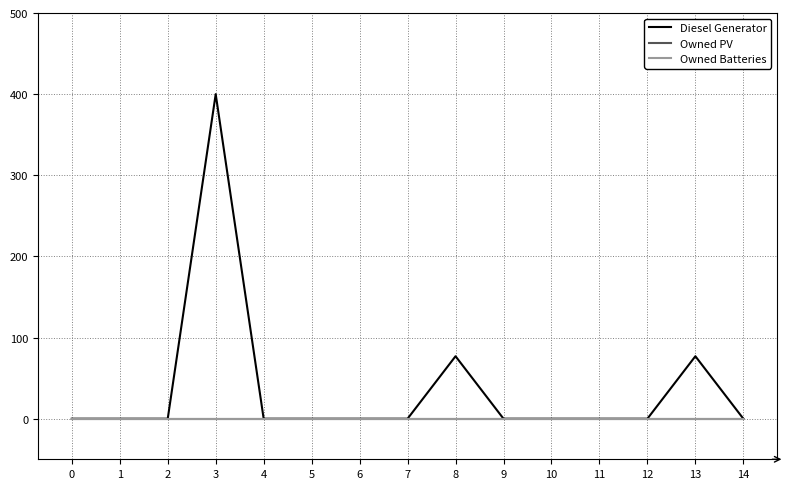

Does the chart display data point markers on the line(s)?

No